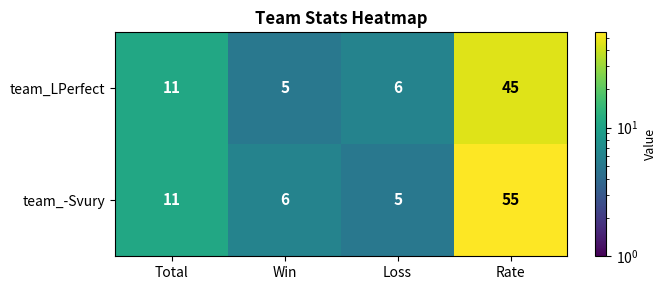

What is the highest value of the team_LPerfect series?

45